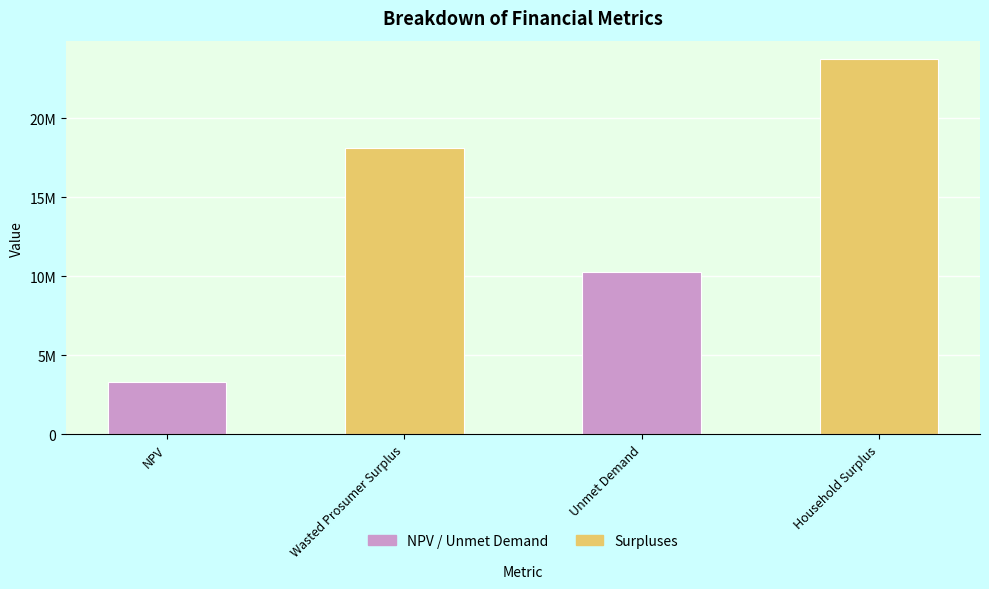

Rank the categories by value from highest to lowest.

Household Surplus, Wasted Prosumer Surplus, Unmet Demand, NPV